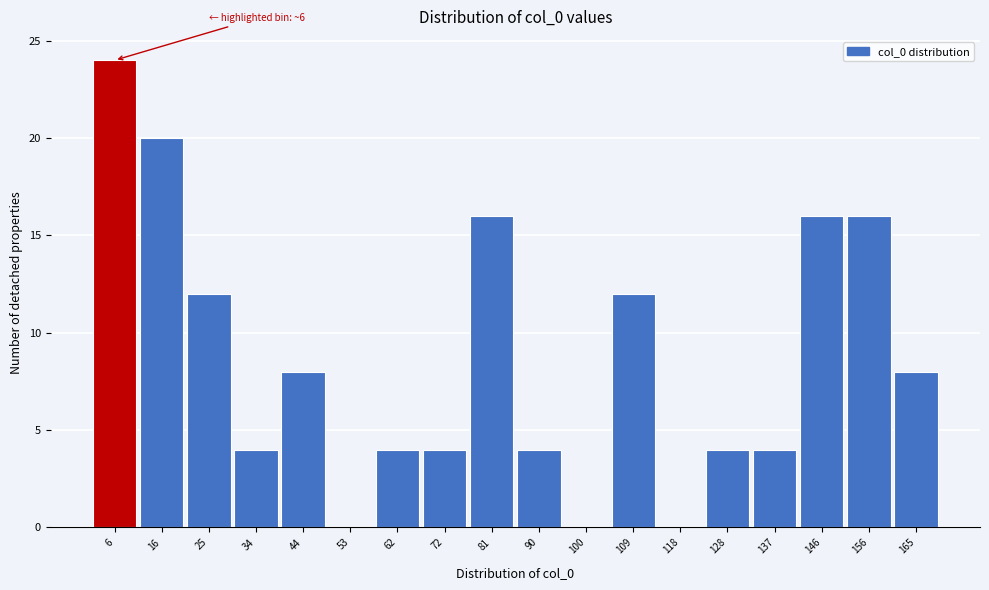

Over which range of the x-axis is the bar tallest?

2 to 11